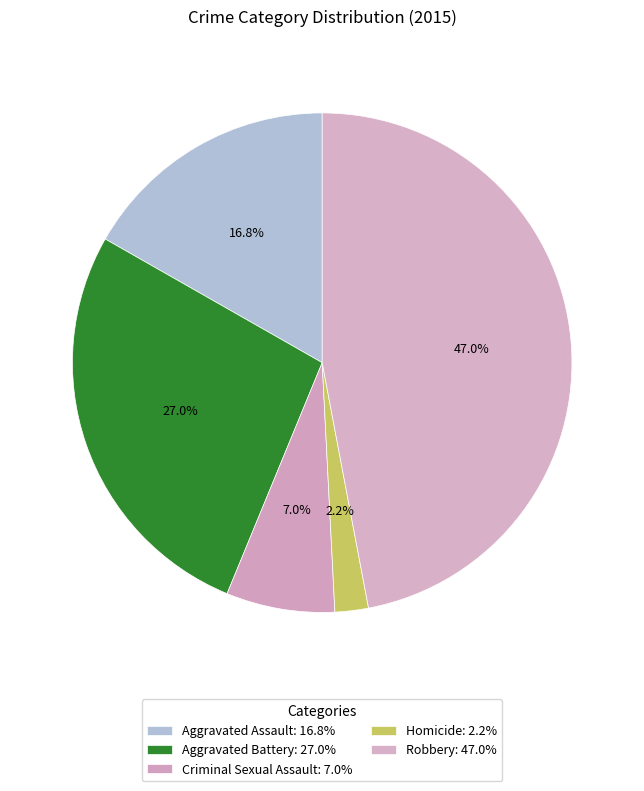

Does Aggravated Assault account for over 50% of the chart?

No